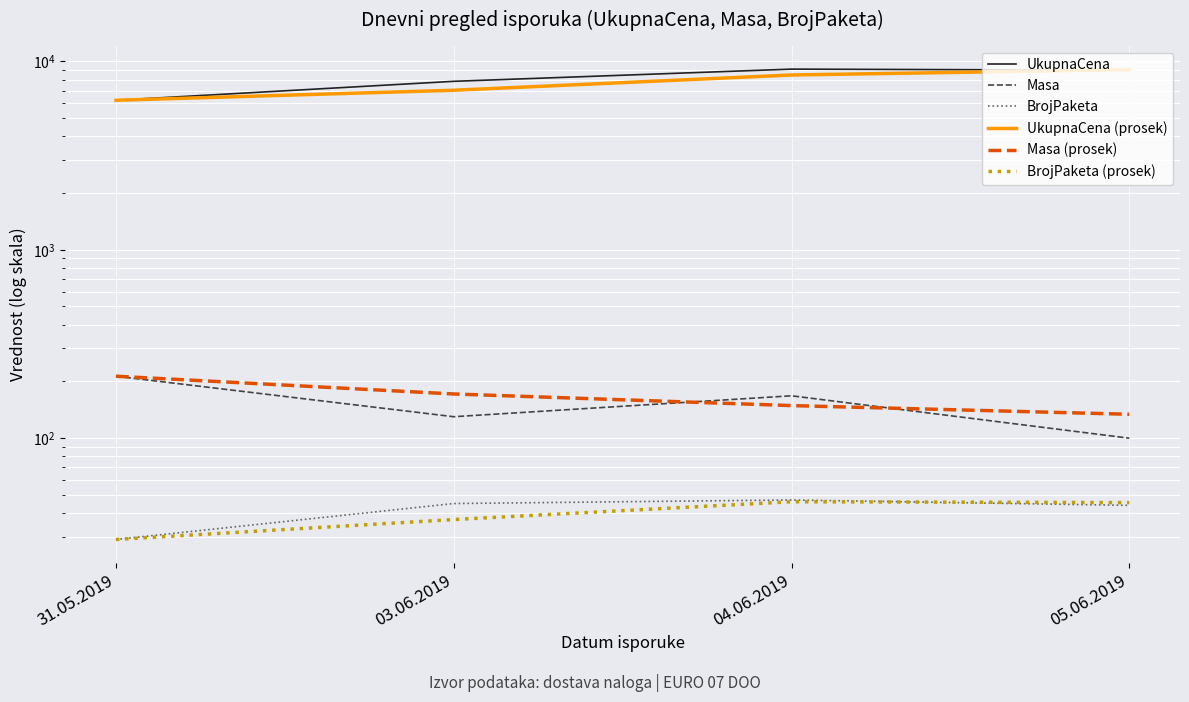

Read the BrojPaketa value at 03.06.2019.

45.0